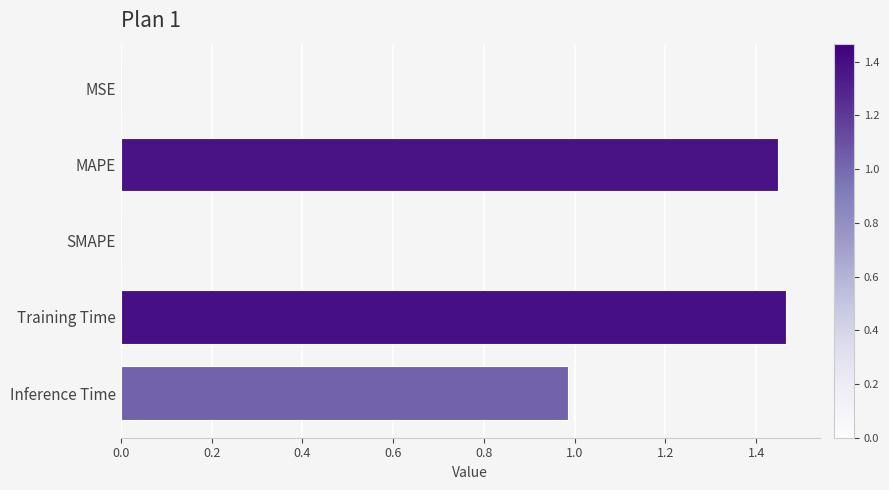

How many data points does each series have?

5